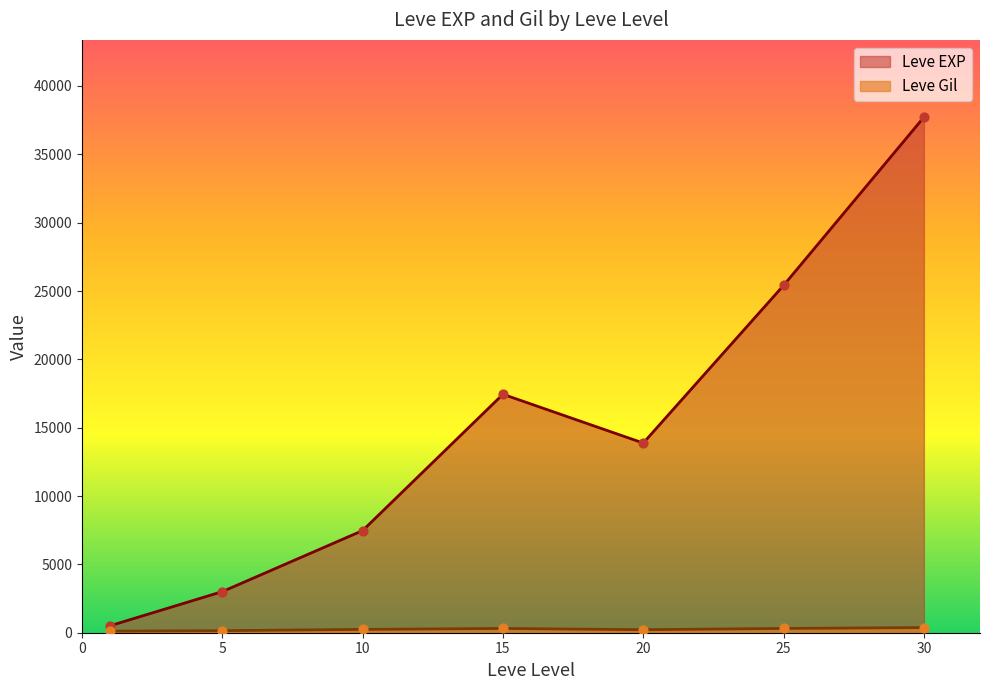

Is the value of Leve Gil at 5 greater than the value of Leve EXP at 1?

No